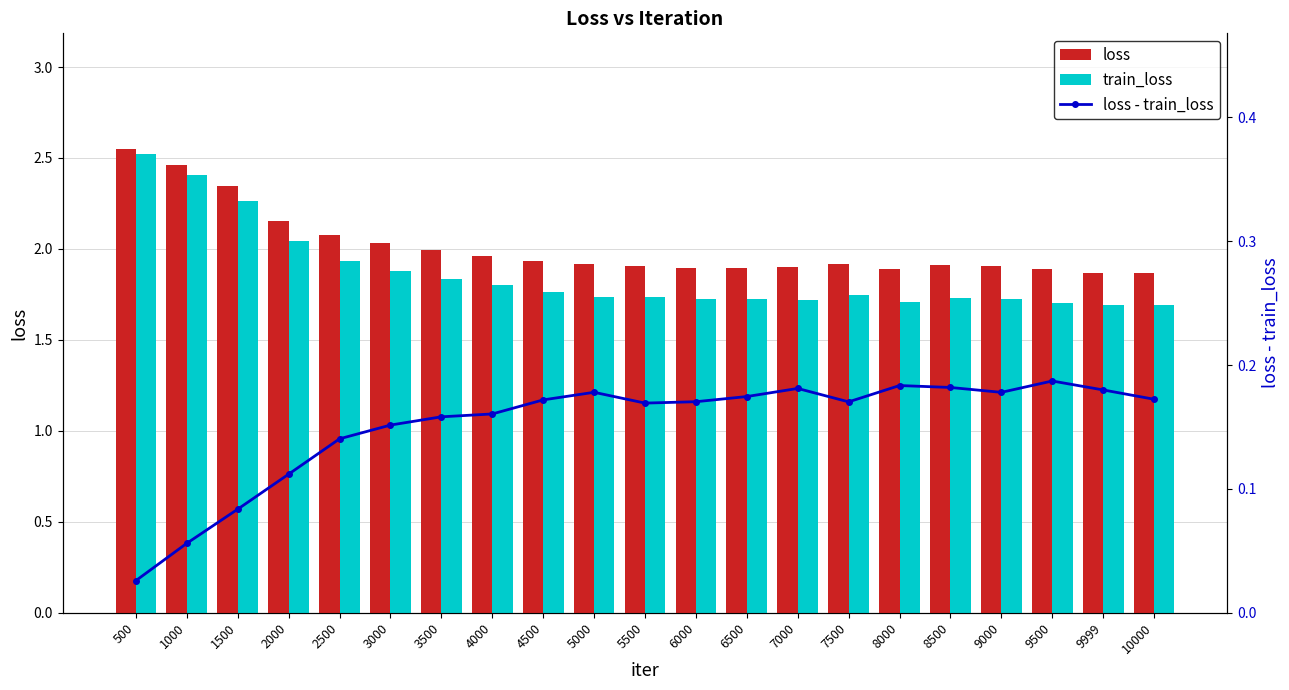

How many groups of bars are there?

21